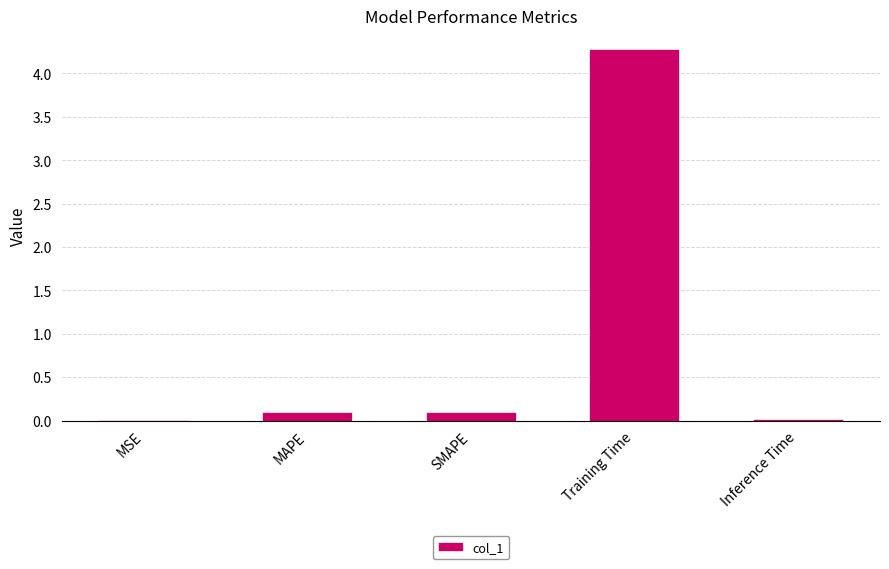

The chart shows a value of 0.1 at SMAPE. True or false?

True